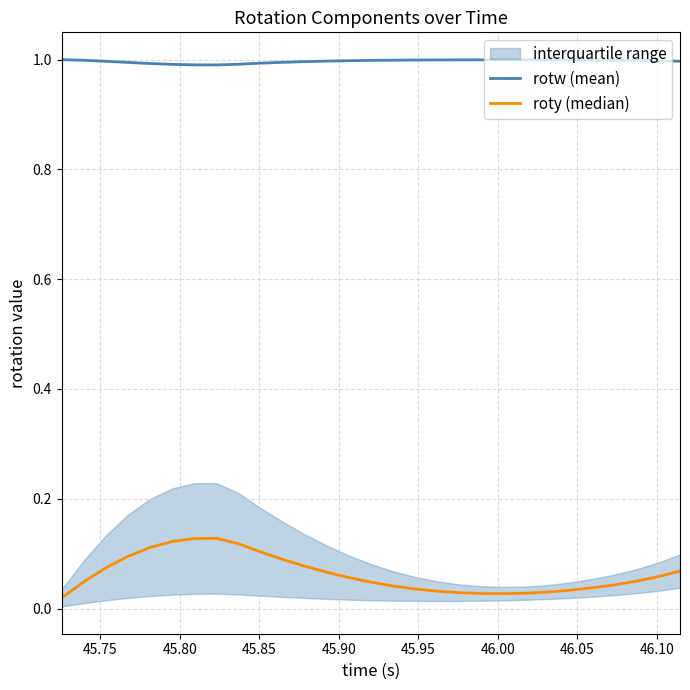

What is the value of the rotw (mean) point at the 26th from the left?

1.0